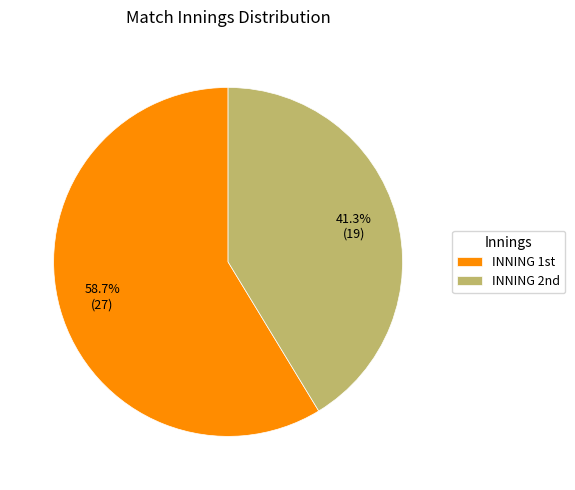

Which slice is the smallest?

INNING 2nd